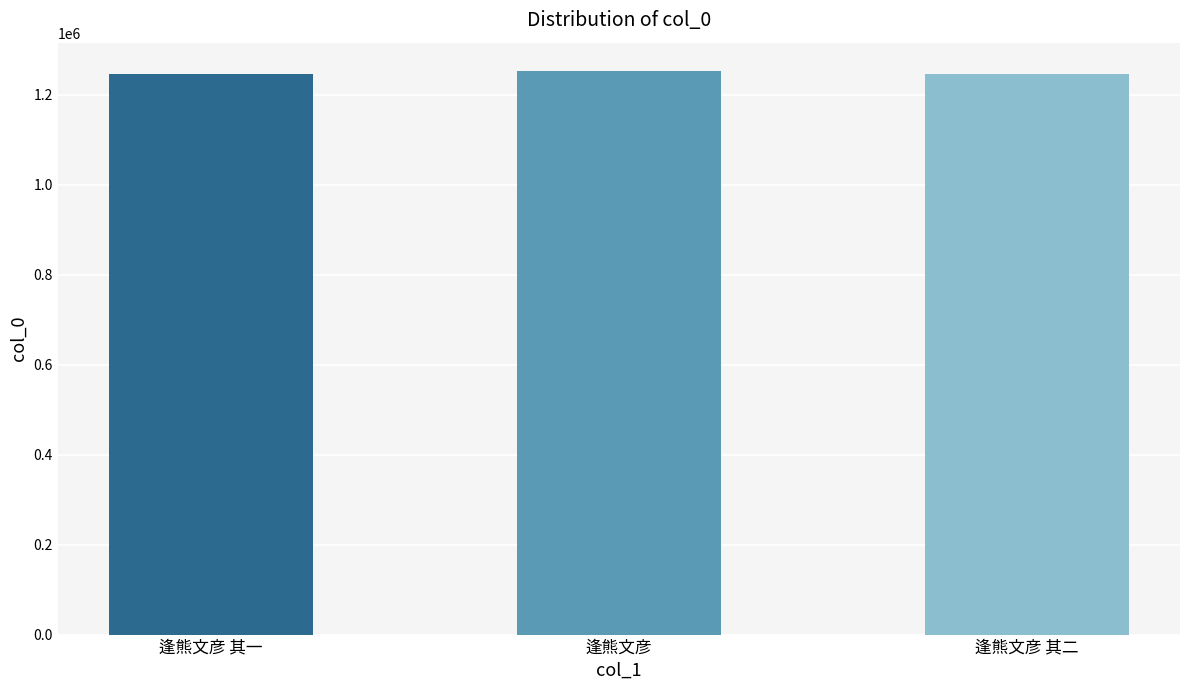

Read the value at 逢熊文彦 其二.

1246233